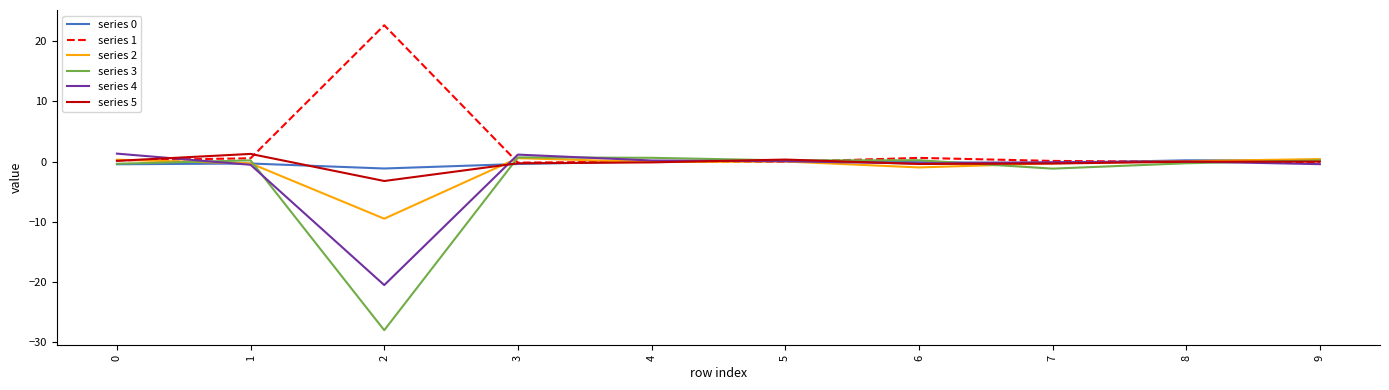

True or false: series 5 has a value of -0.4 at 6.

True